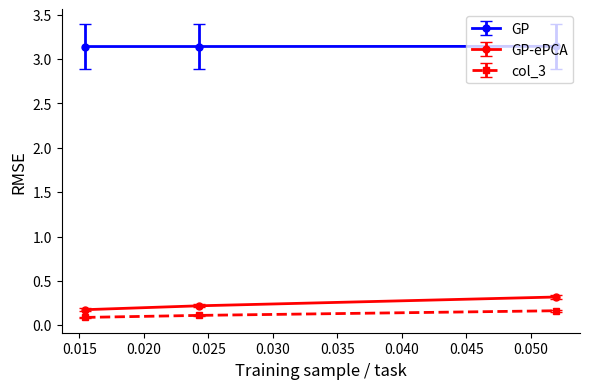

What is the highest value of the GP-ePCA series?

0.3